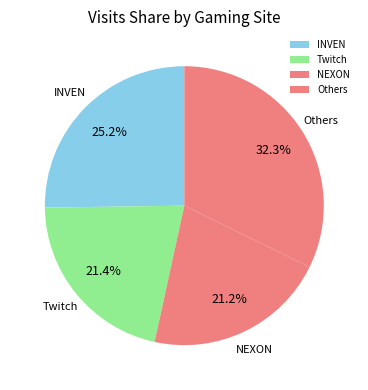

How much of the chart is everything except INVEN?

74.8%